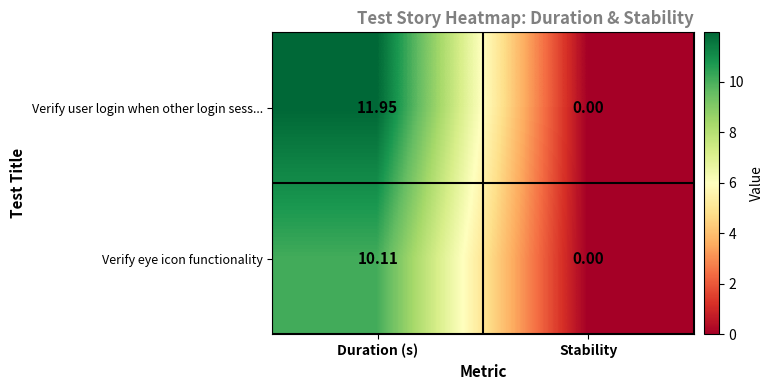

How many categories are shown in the chart?

2